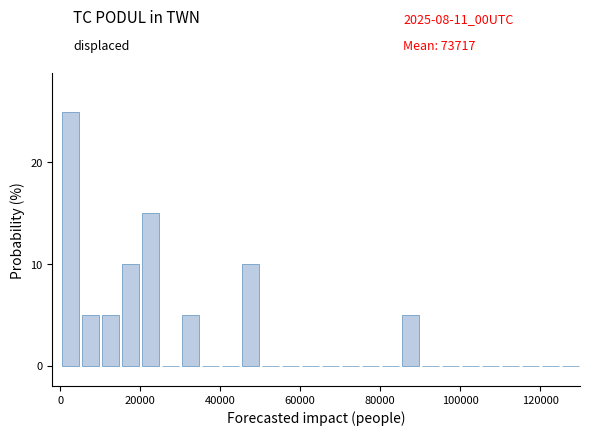

Around what value on the x-axis is the tallest bar? Give the approximate position of its centre, as read against the axis.

2000